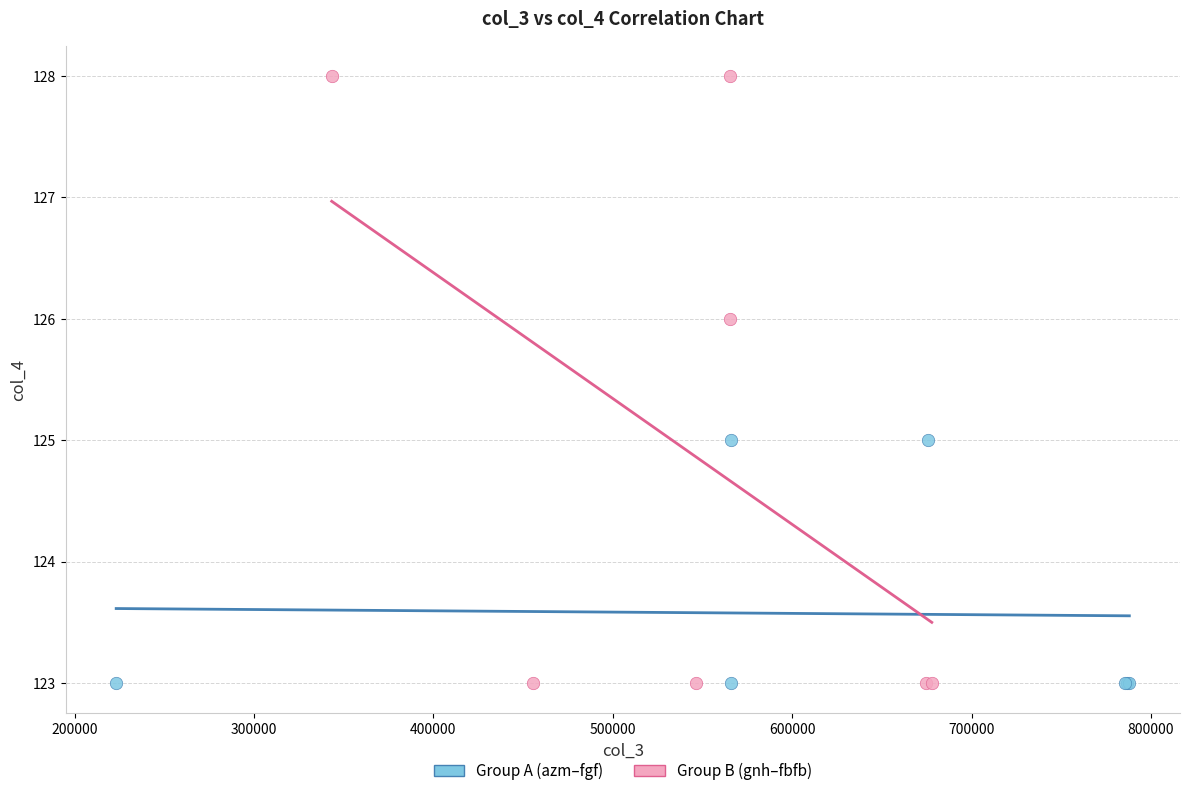

What are all the series names shown in the legend?

Group A (azm–fgf), Group B (gnh–fbfb)